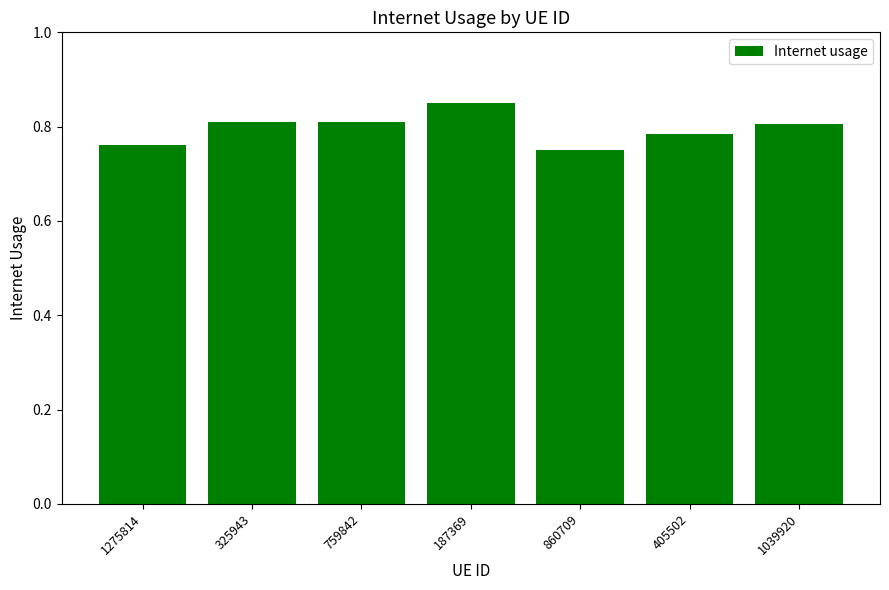

Between 759842 and 405502, which is larger?

759842